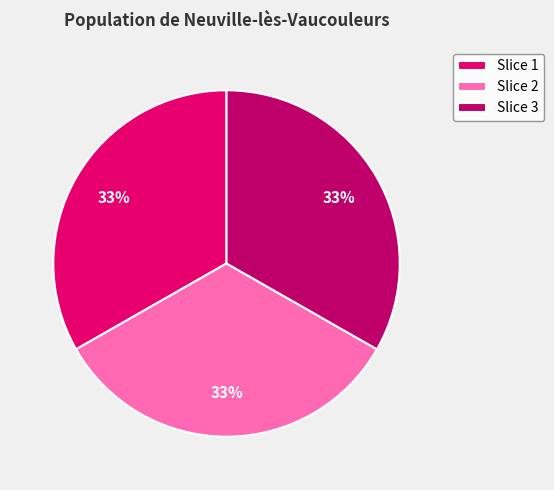

Is the sum of Slice 3 and Slice 1 greater than half?

Yes